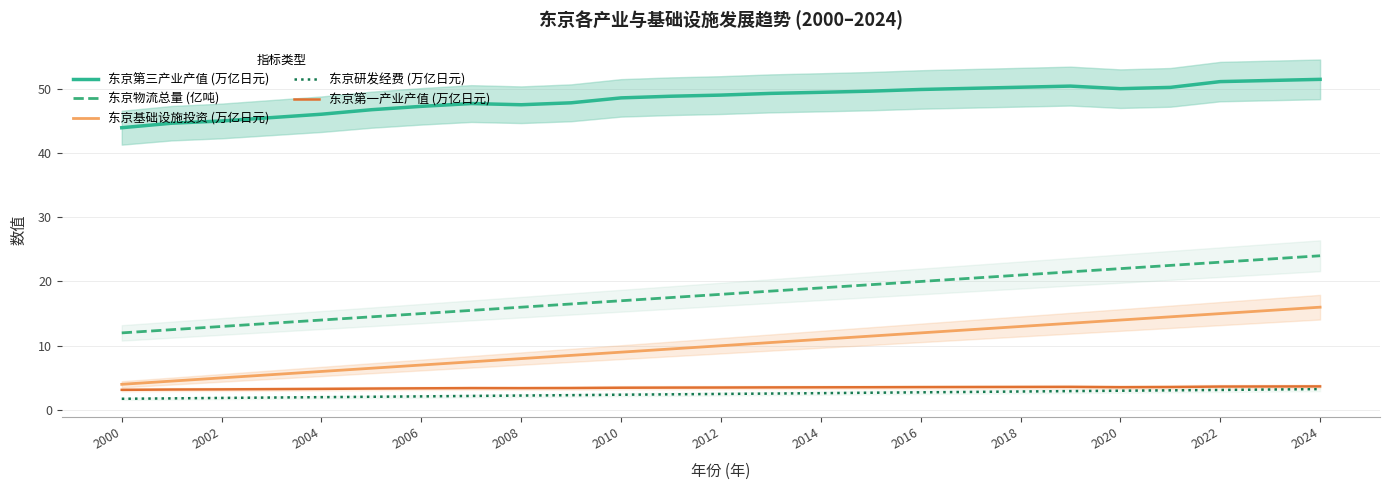

The 东京第三产业产值 (万亿日元) series shows 82.8 at 2012. True or false?

False